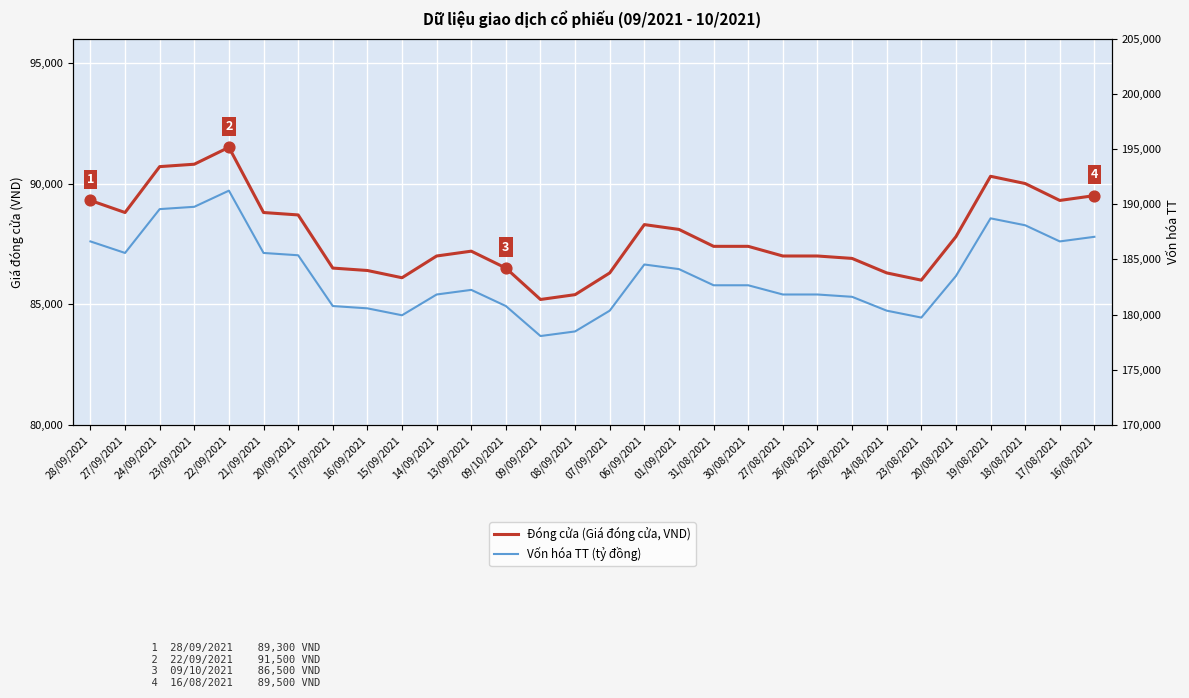

What is the total value across all series at 23/08/2021?

265736